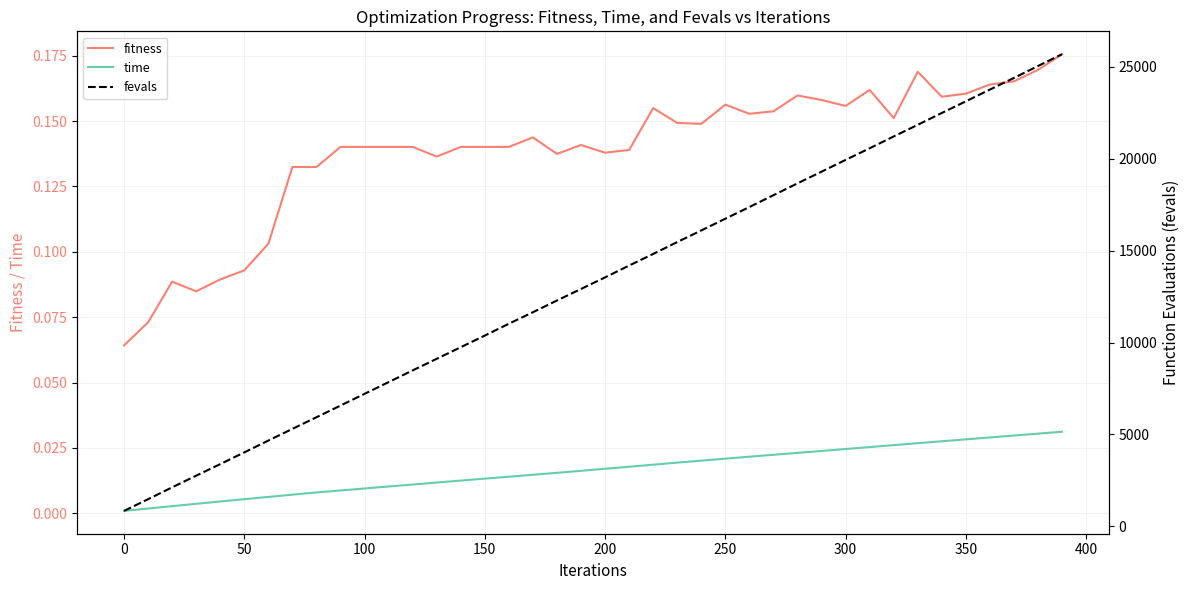

True or false: time and fitness cross at least once.

False